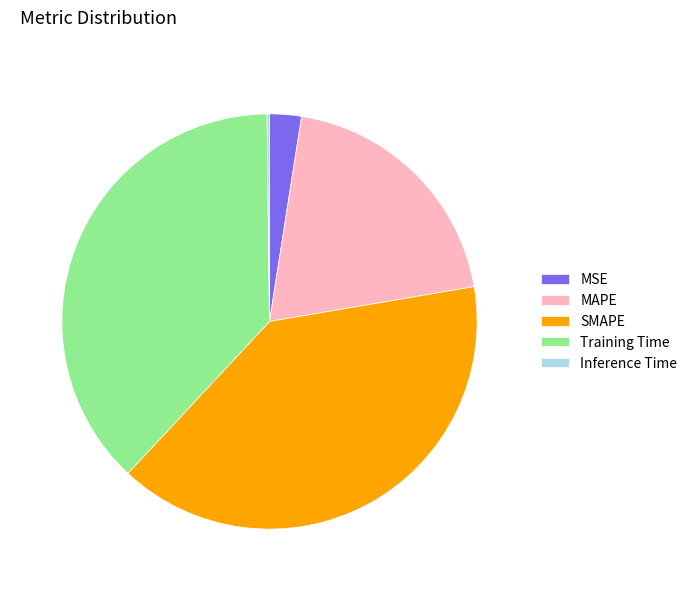

Which has a higher value, MAPE or SMAPE?

SMAPE